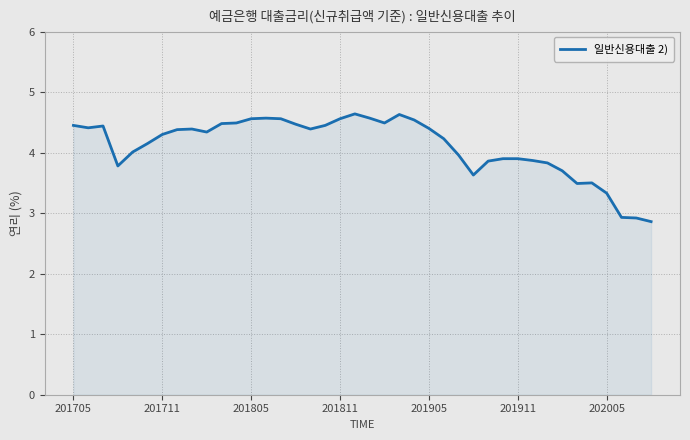

What is the smallest value displayed?

2.9